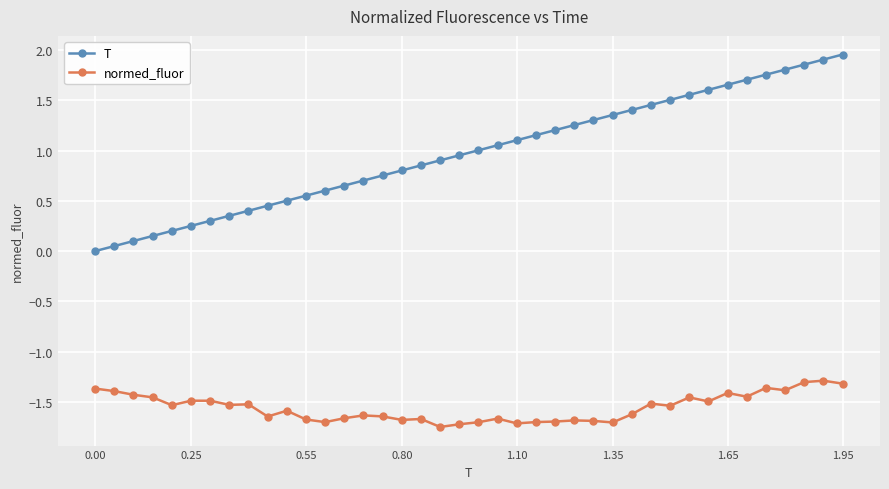

Which series has the largest total across all categories?

T